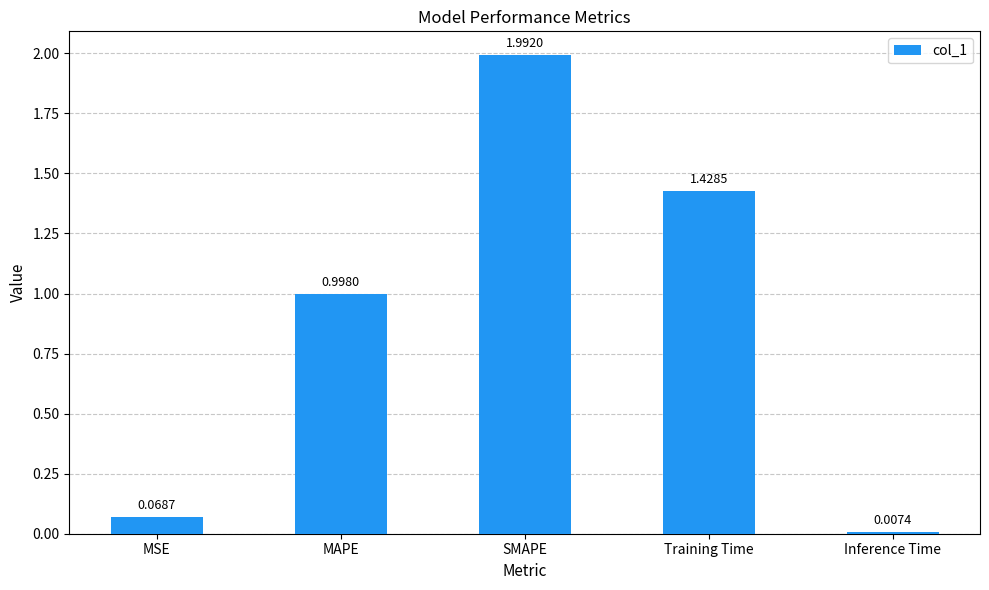

What is the difference between the maximum and minimum values?

2.0